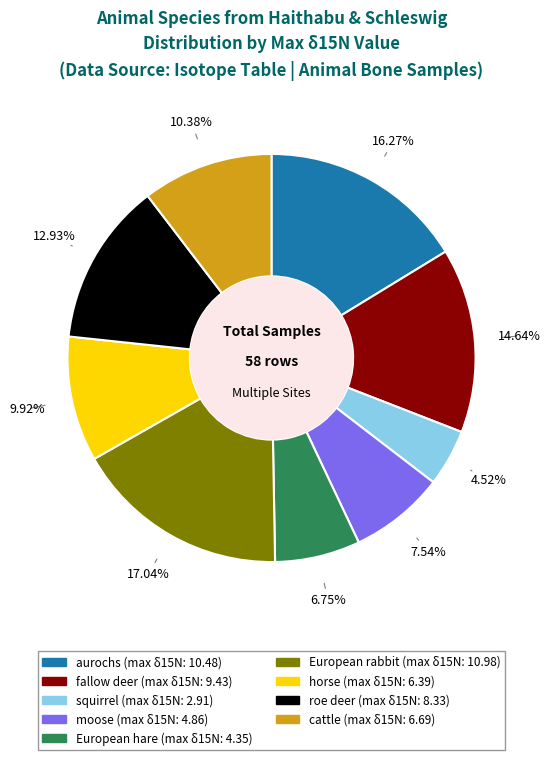

Does any single category account for the majority?

No